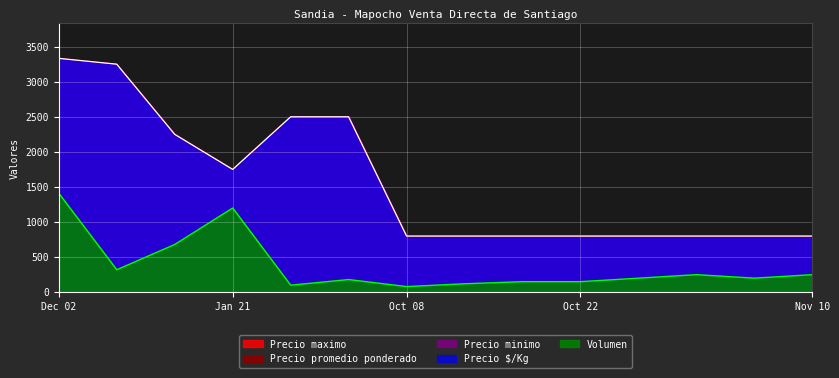

Which series has the largest total across all categories?

Precio minimo